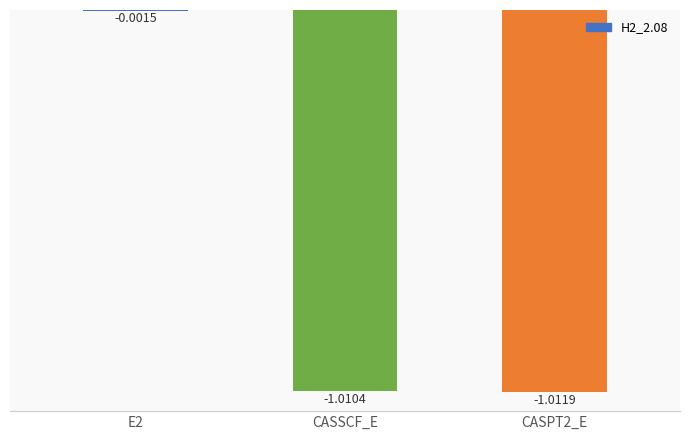

What is the sum of all values?

-2.0